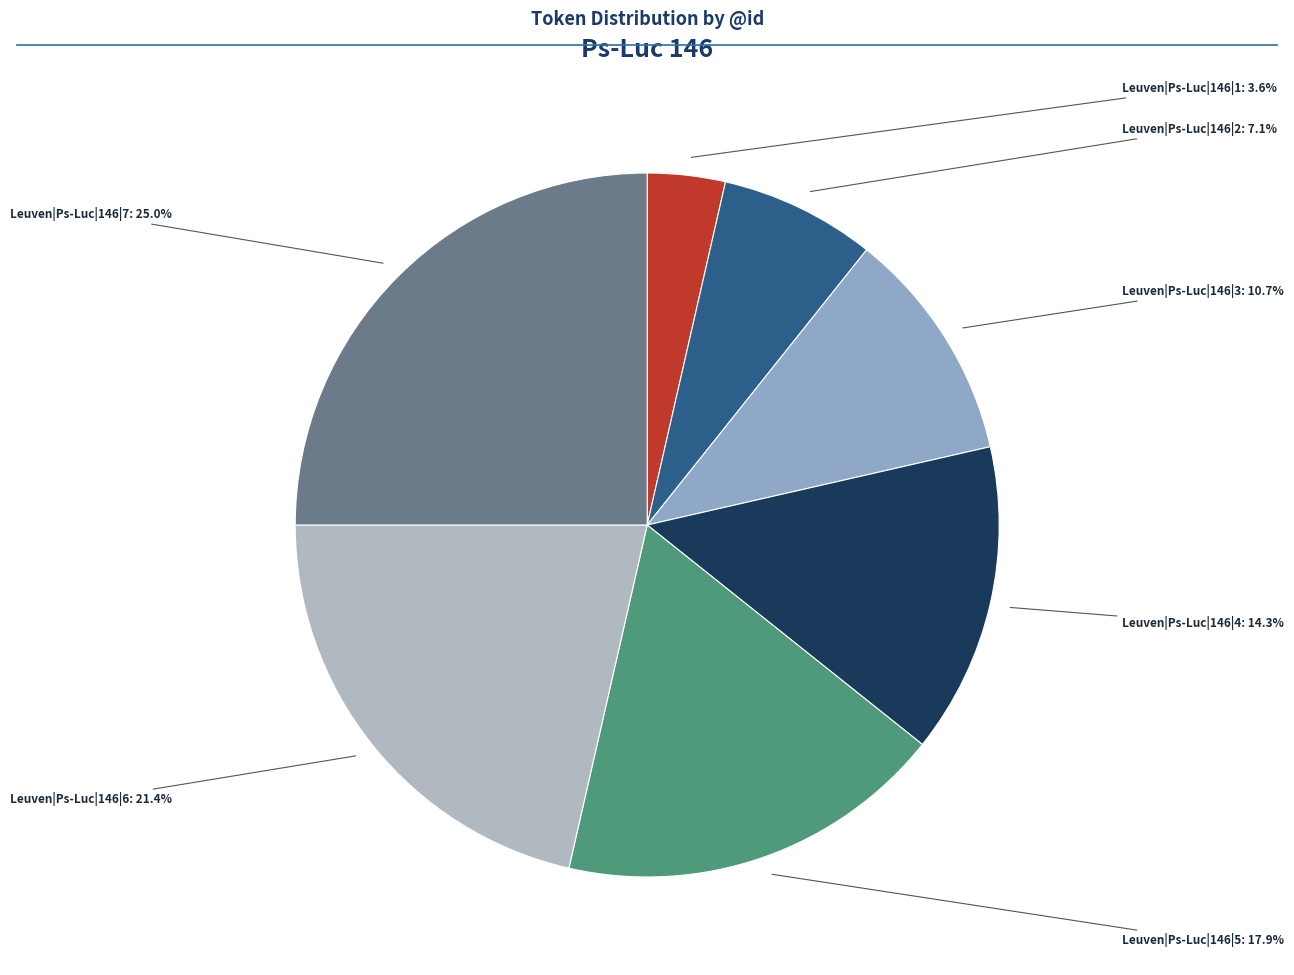

Count the number of slices in the pie.

7